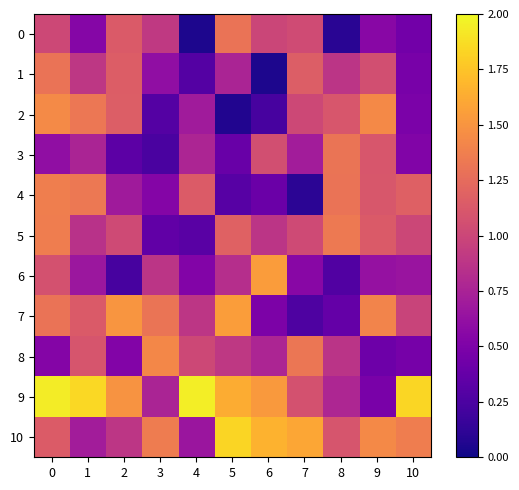

Which has a higher value, 3 or 4?

3